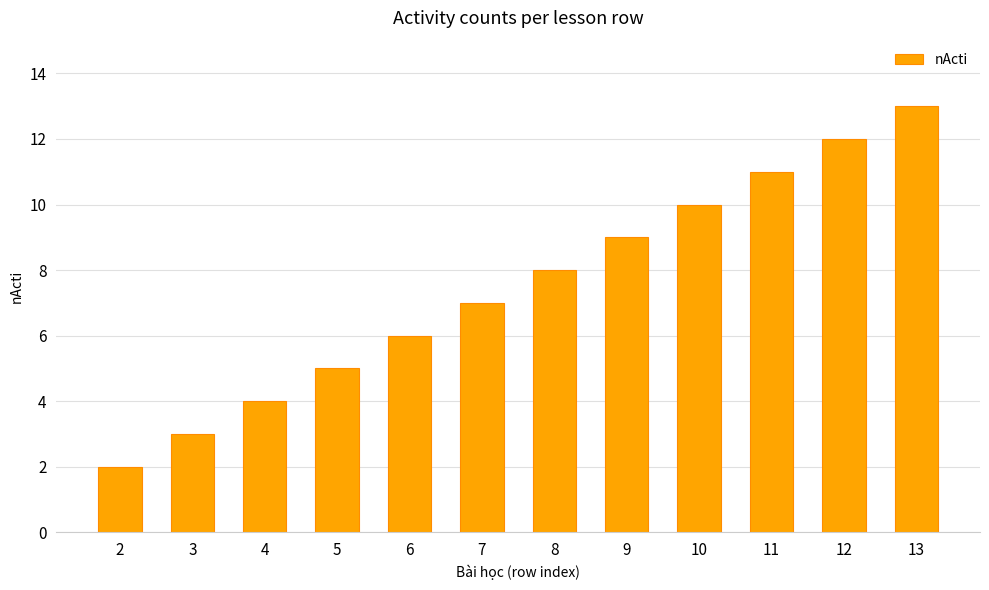

How many distinct data groups are displayed?

1